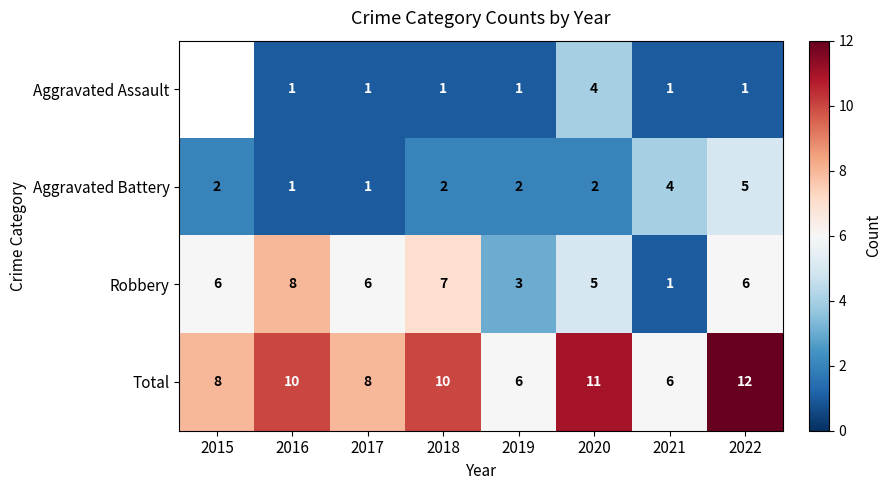

How many Total values are between 8 and 11?

5